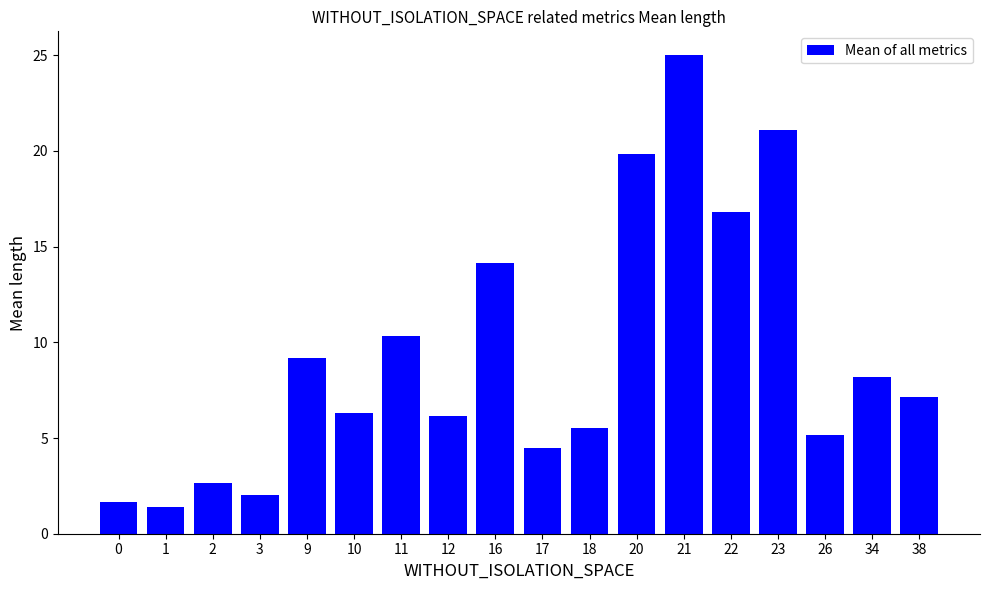

How many bars are there in total?

18